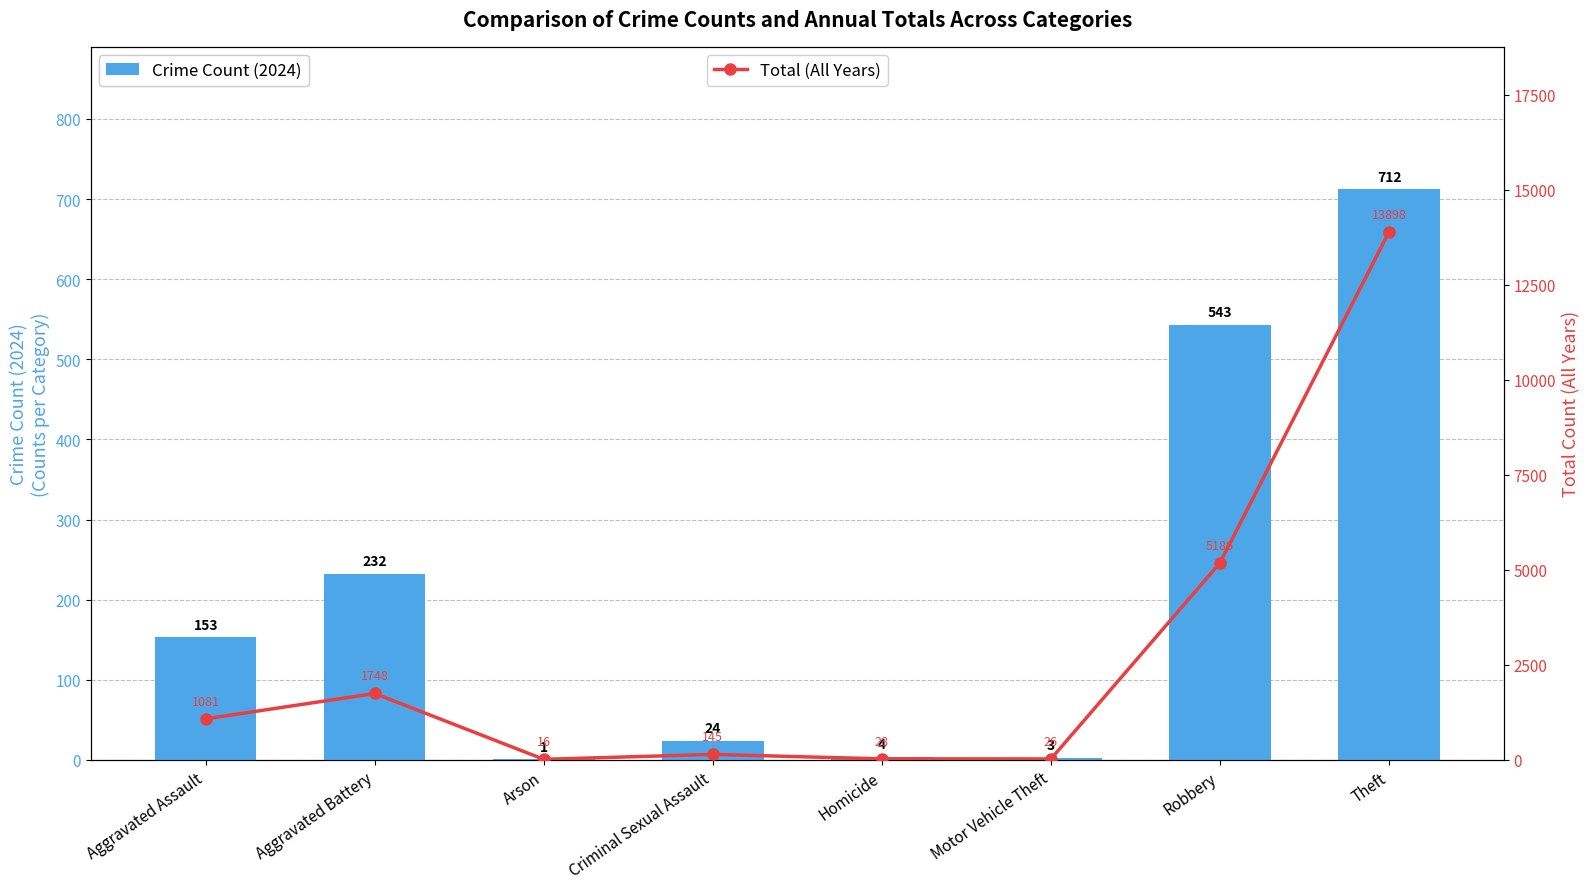

What is the difference between the highest and lowest values at Theft?

13186